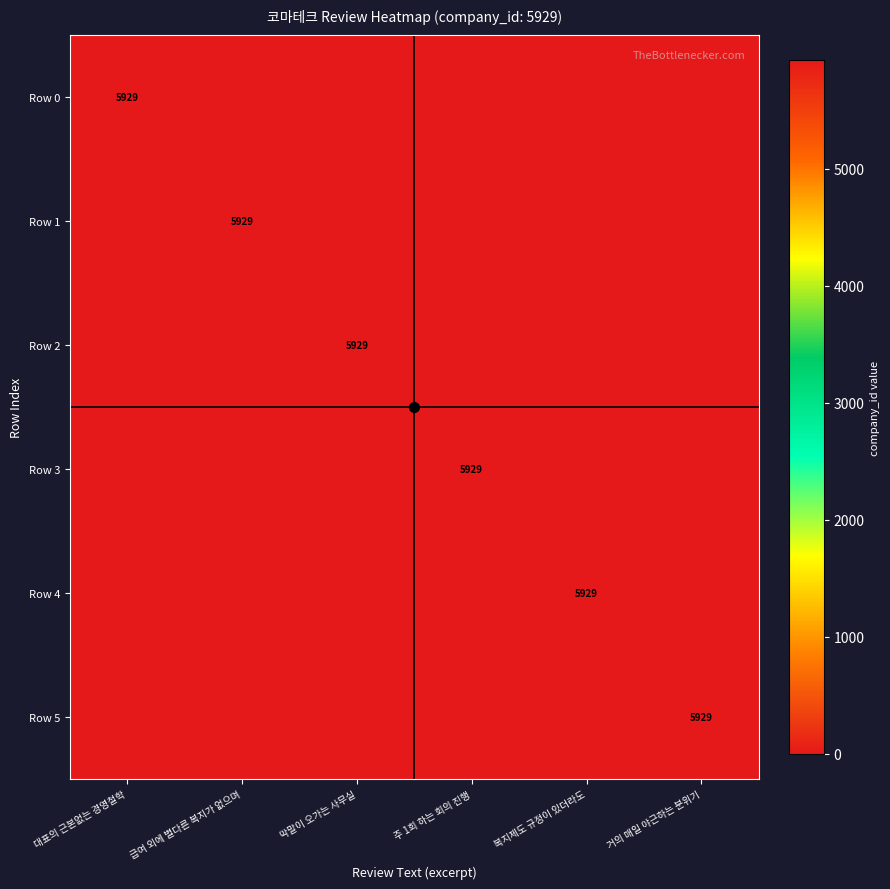

Which series has the largest total across all categories?

Row 0